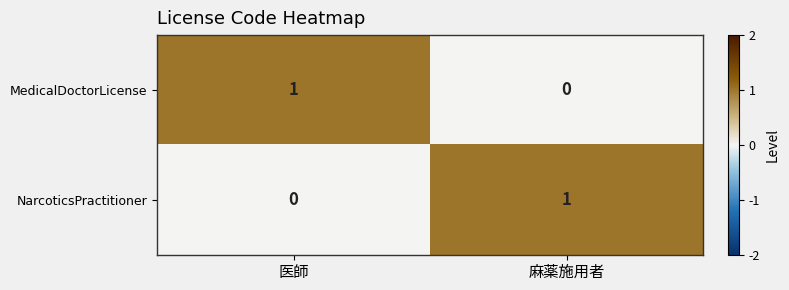

Reading left to right, list all the values displayed in this chart.

MedicalDoctorLicense: 1	0
NarcoticsPractitioner: 0	1